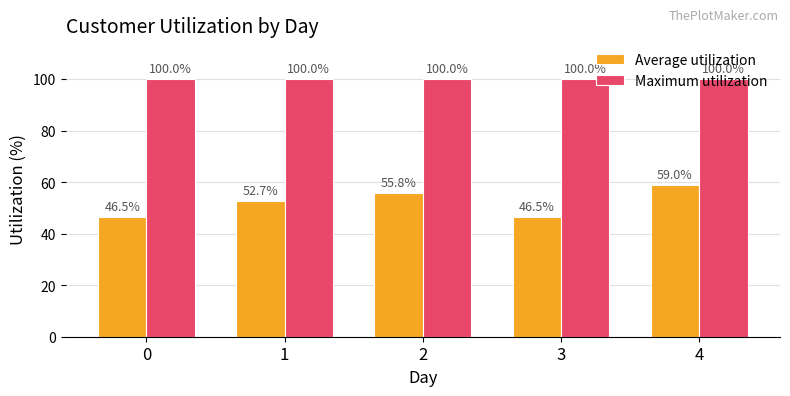

Which series has the largest range (max minus min)?

Average utilization